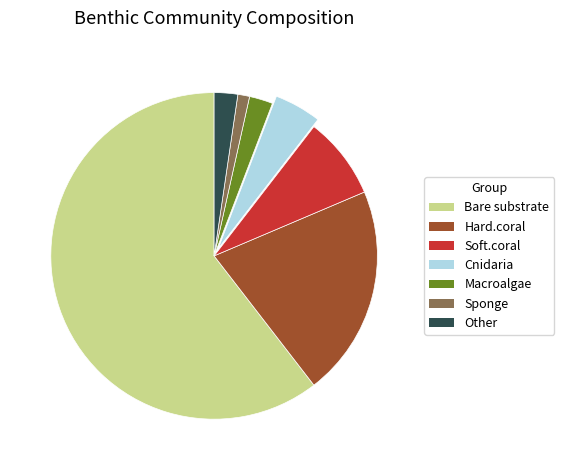

Between Hard.coral and Bare substrate, which is larger?

Bare substrate